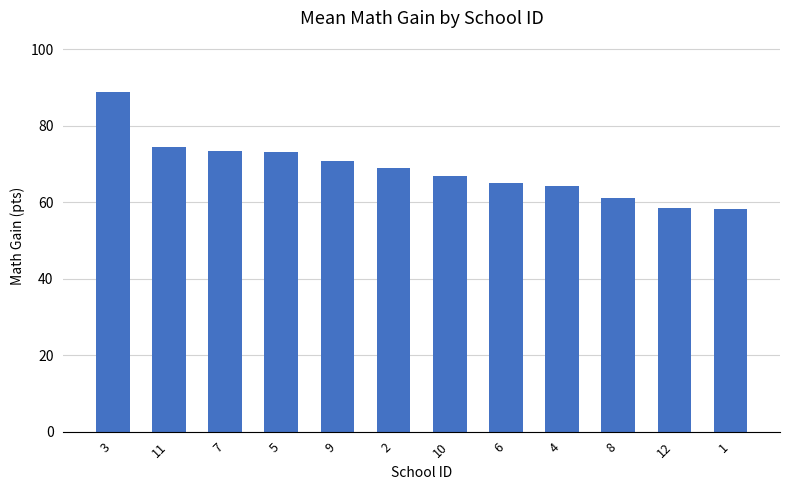

The value at 1 is 58.1. True or false?

True